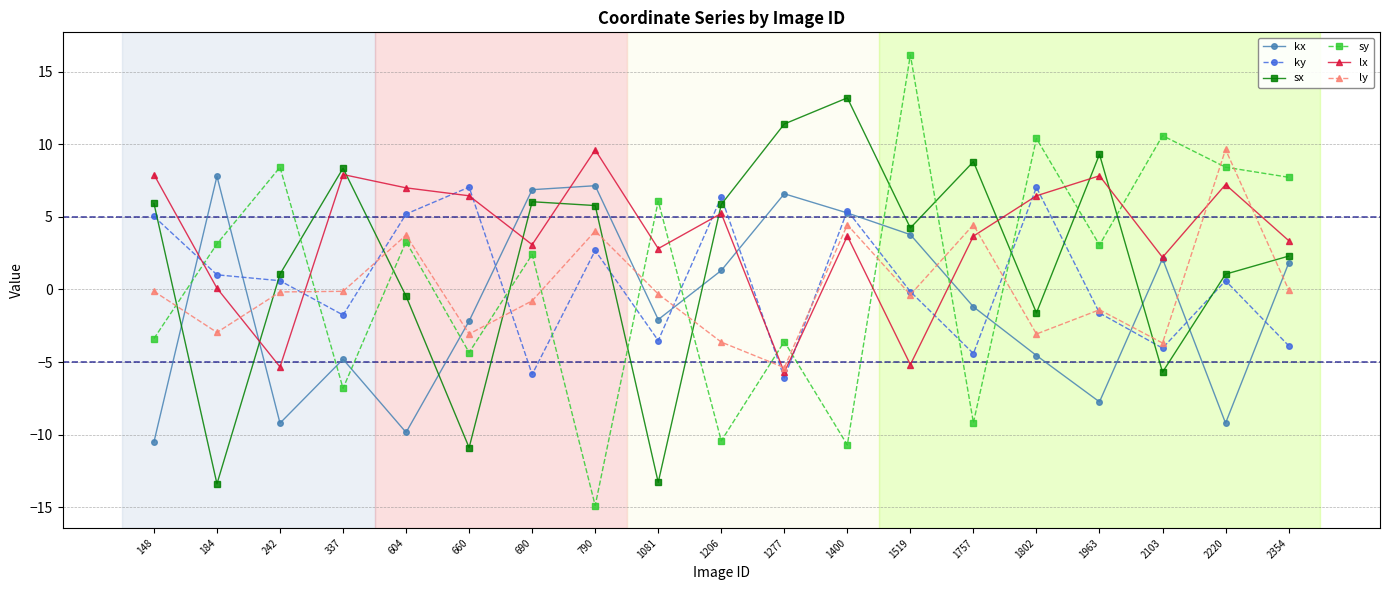

What is the minimum value shown in the chart?

-14.9